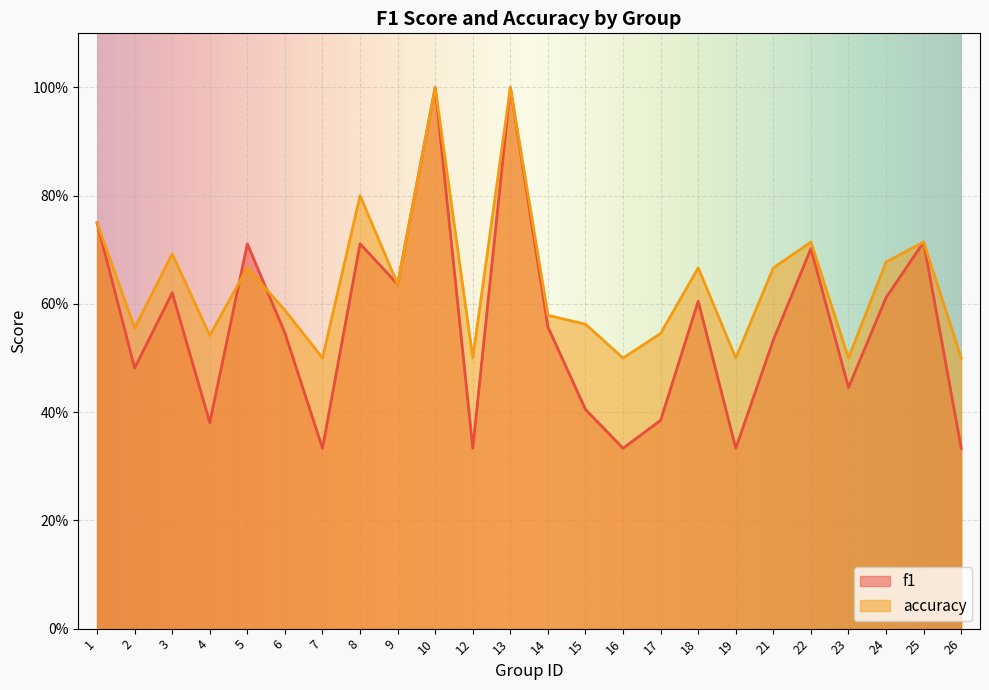

What value does the accuracy series have at 14?

0.6